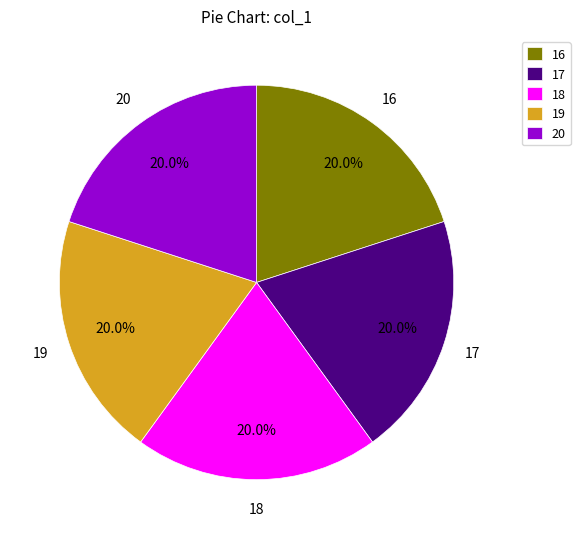

Combined, what portion of the pie is 19 and 17?

40.0%